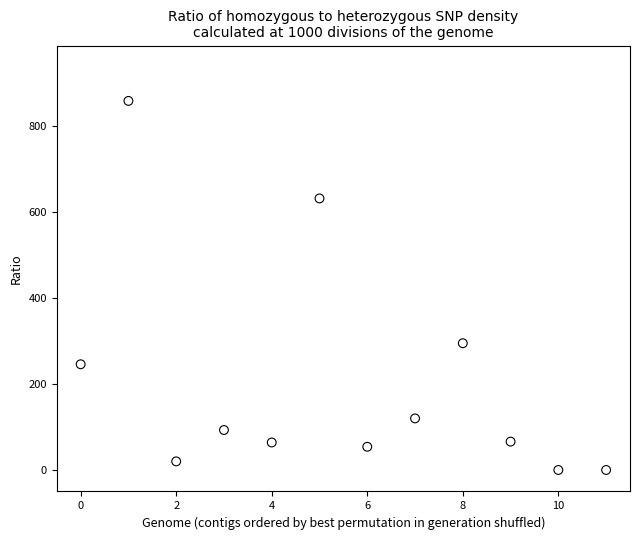

What is the range of Y values (max minus min)?

859